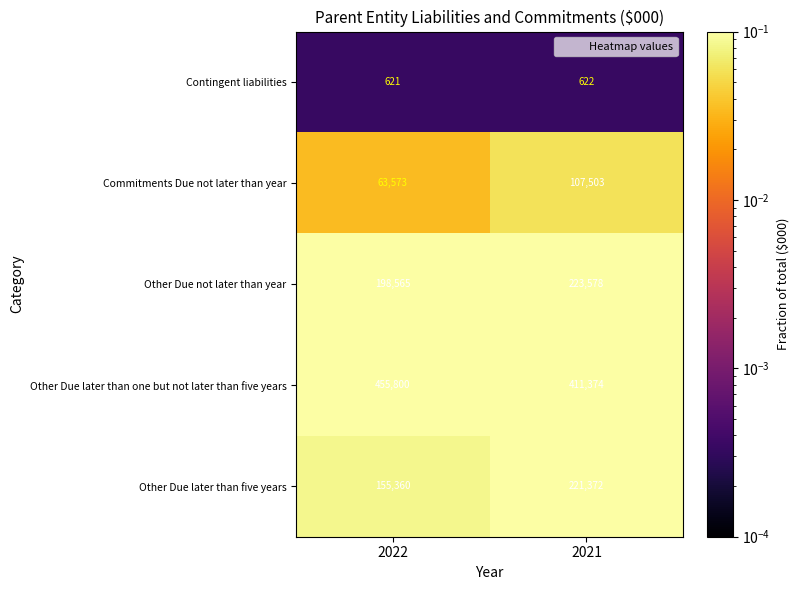

Where is Commitments Due not later than year nearest to the value 85538?

2022